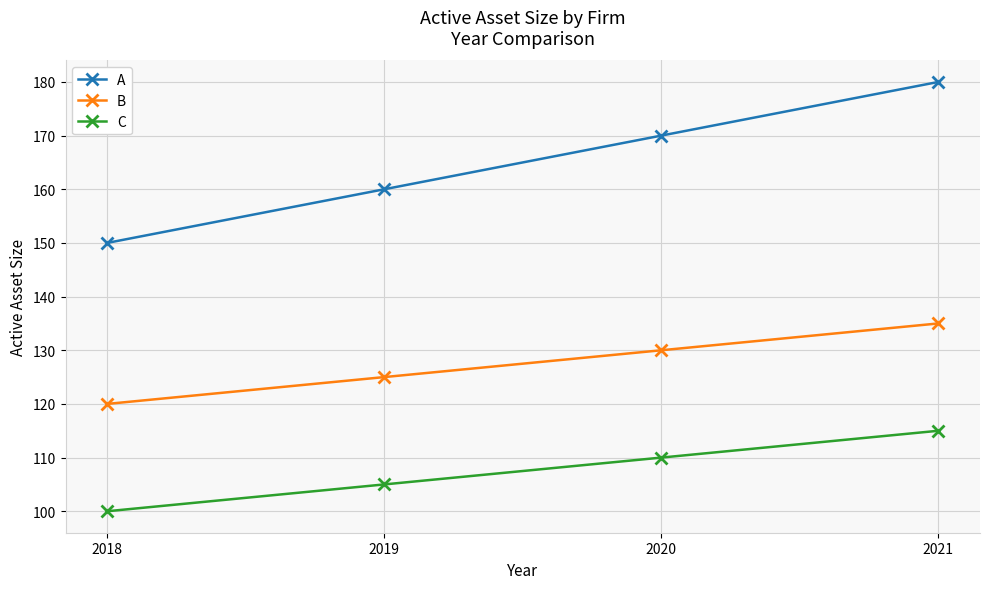

True or false: A and C intersect in this chart.

False